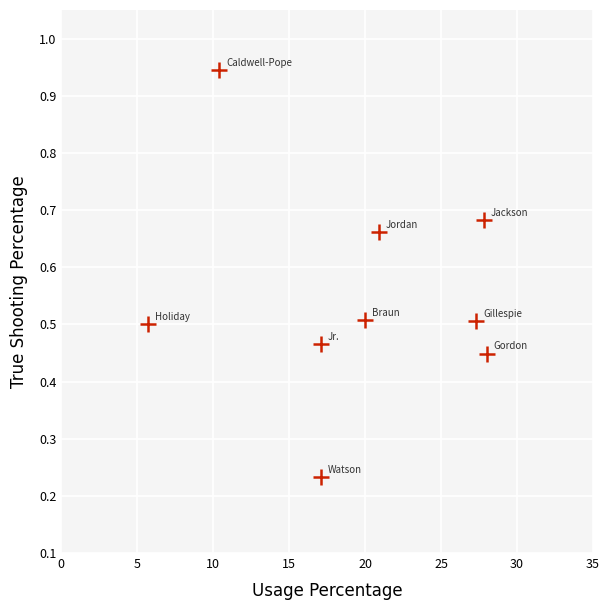

What is the average Y value?

0.6